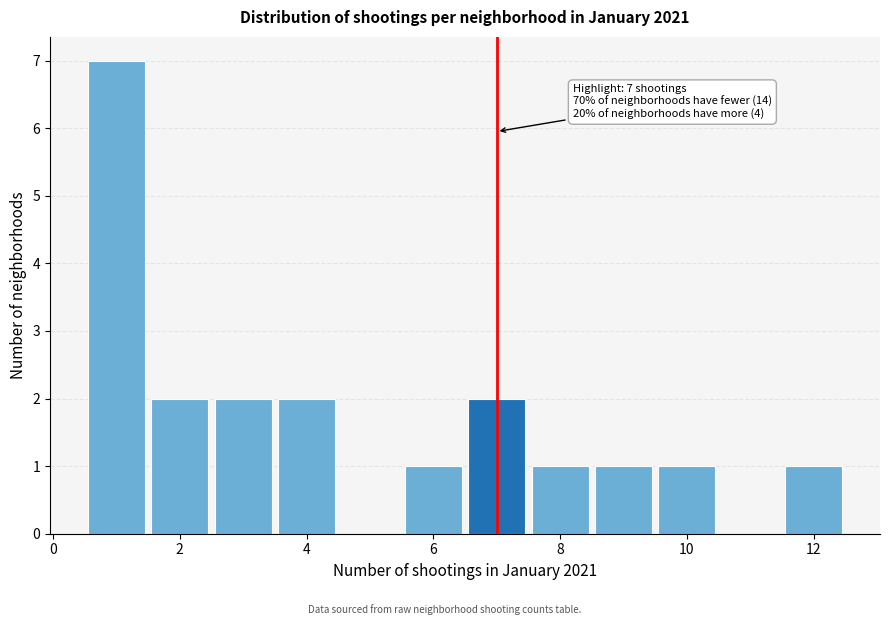

Over which range of the x-axis is the bar tallest?

0.5 to 1.5